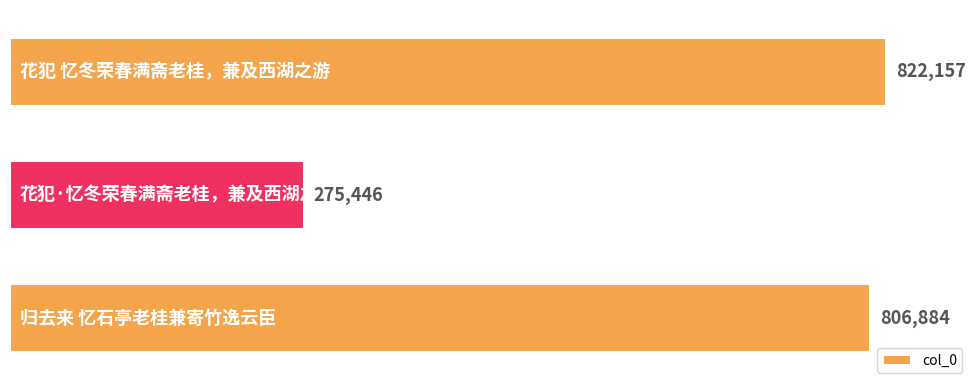

What is the sum of all values?

1904487